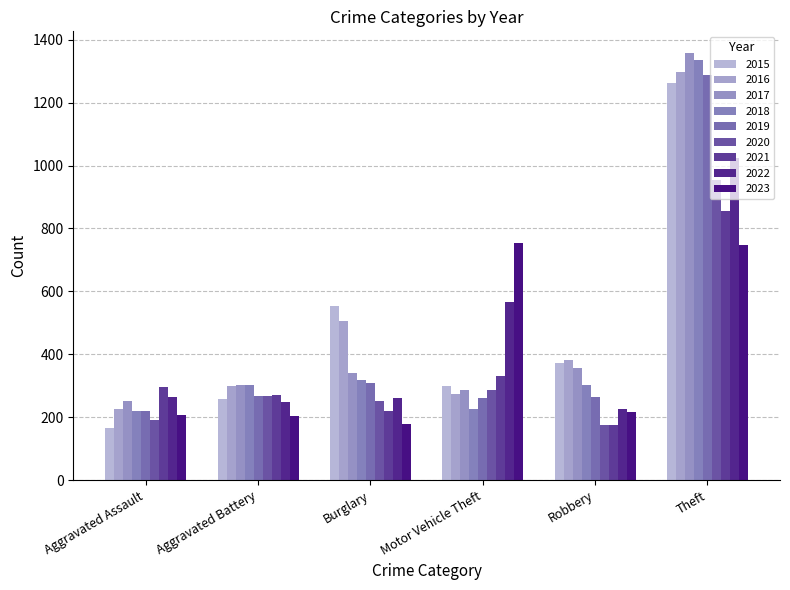

Does the chart contain stacked bars?

No